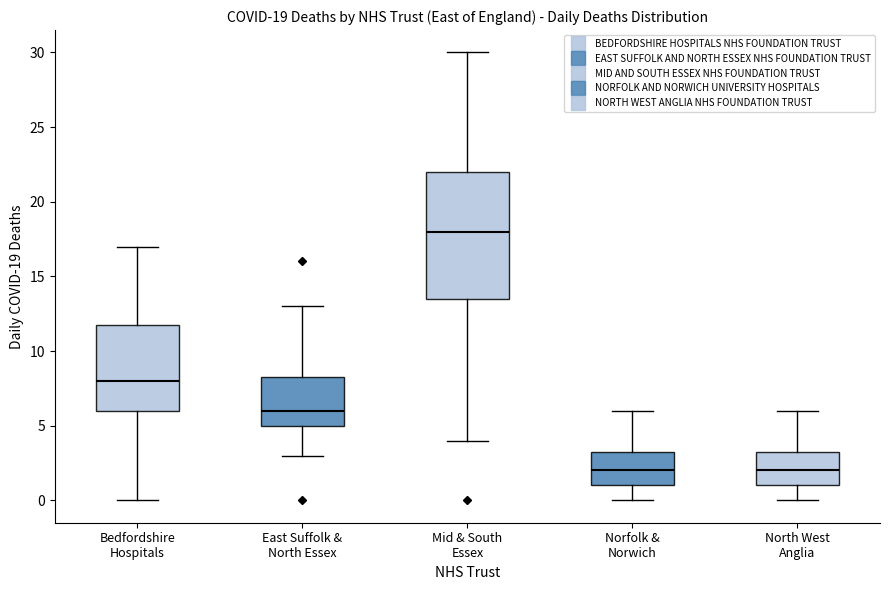

Comparing the boxes themselves (not the whiskers), which one is the tallest?

Mid & South Essex